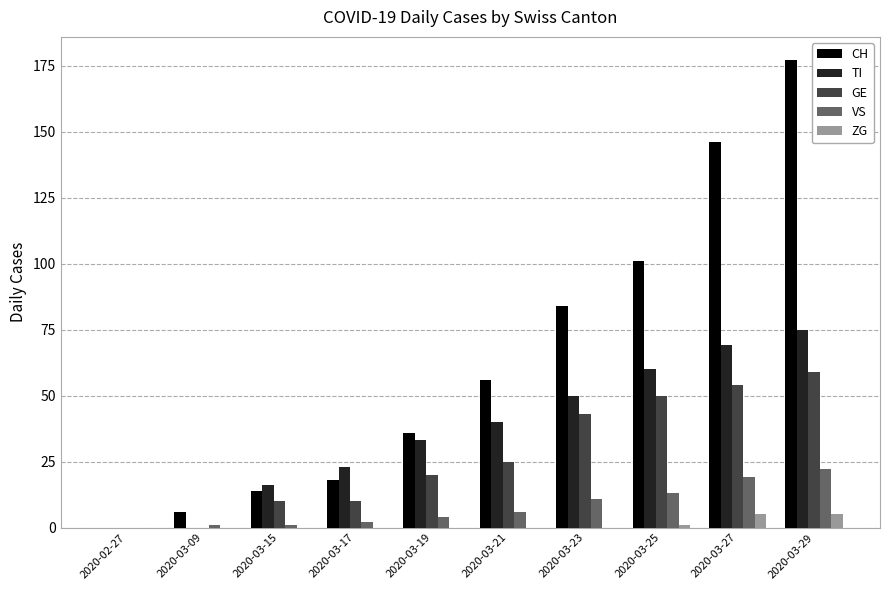

What is the sum of all CH values?

638